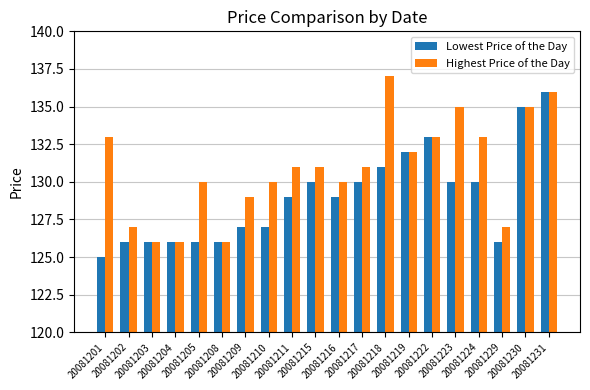

Is the value of Lowest Price of the Day at 20081229 greater than the value of Highest Price of the Day at 20081209?

No